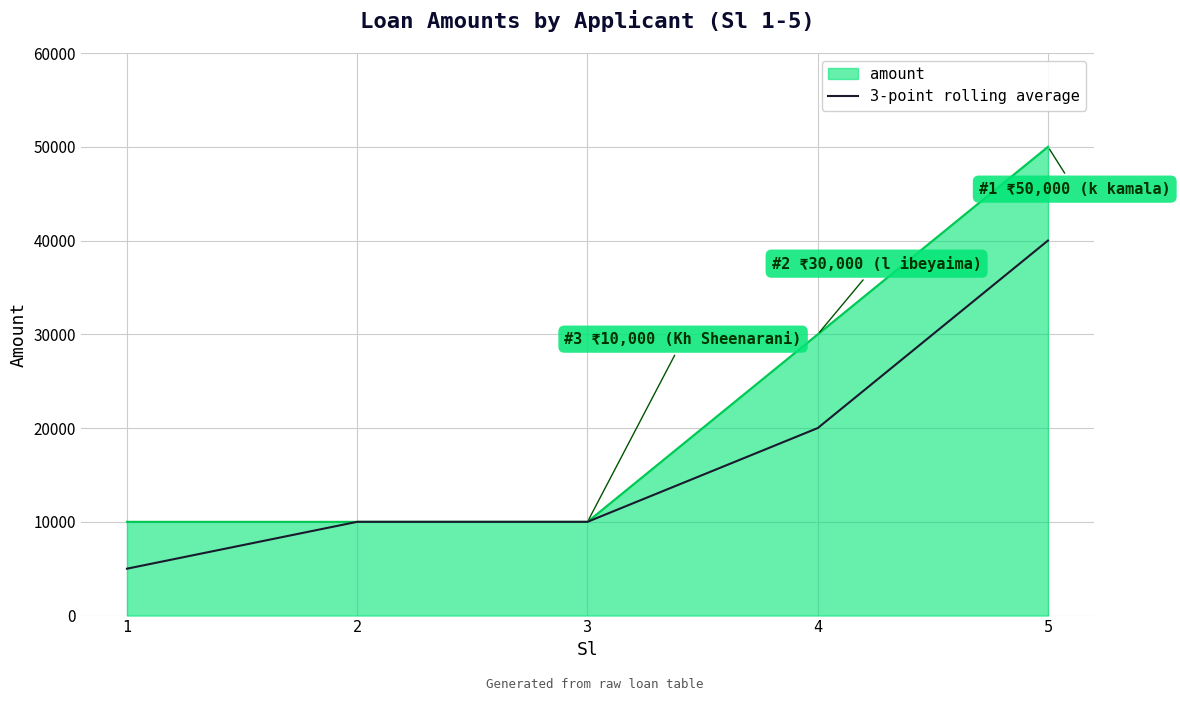

How many series are shown in this chart?

2